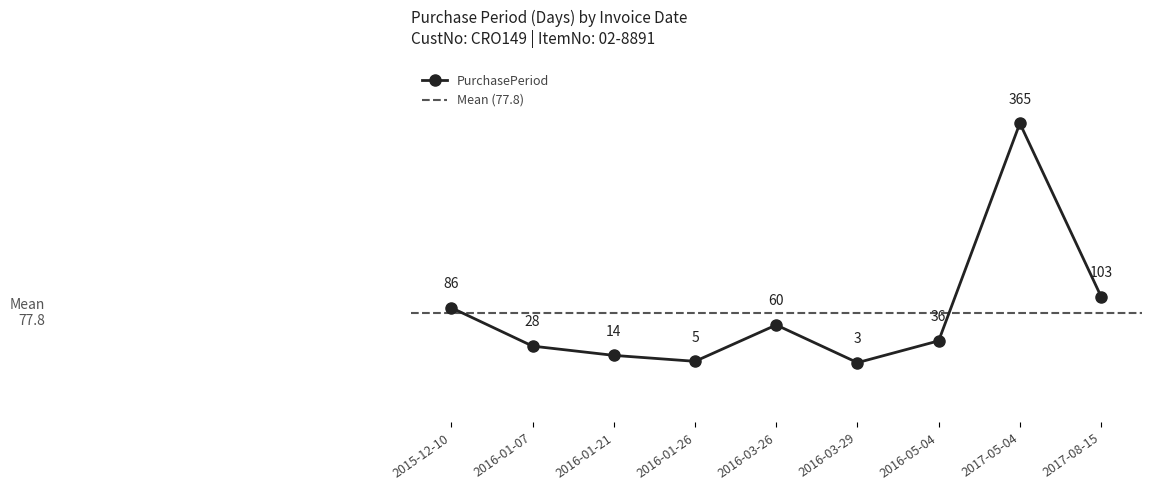

Which label corresponds to the largest value in the chart?

2017-05-04